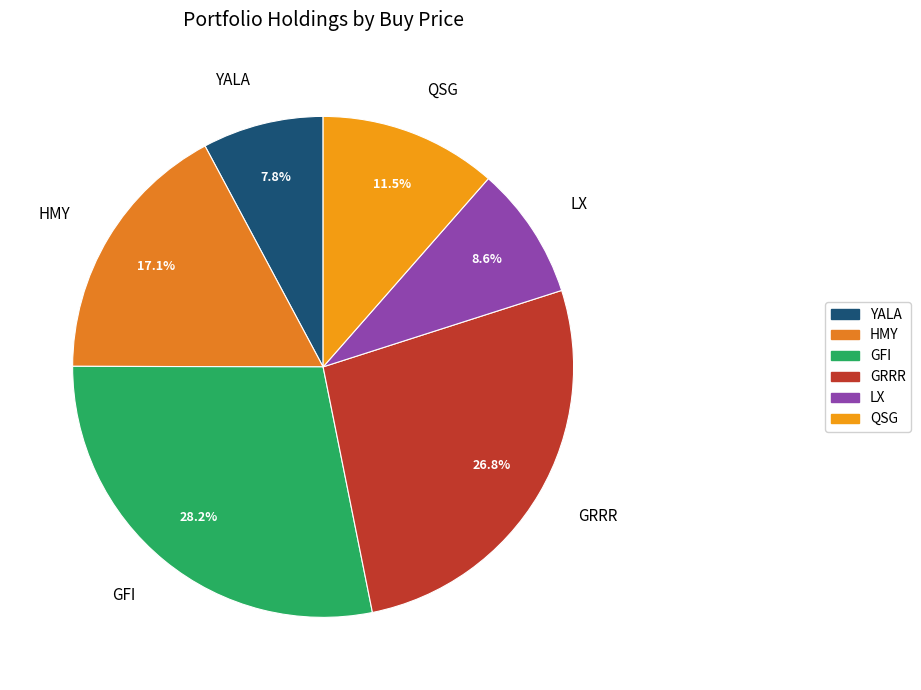

Rank the categories by value from lowest to highest.

YALA, LX, QSG, HMY, GRRR, GFI